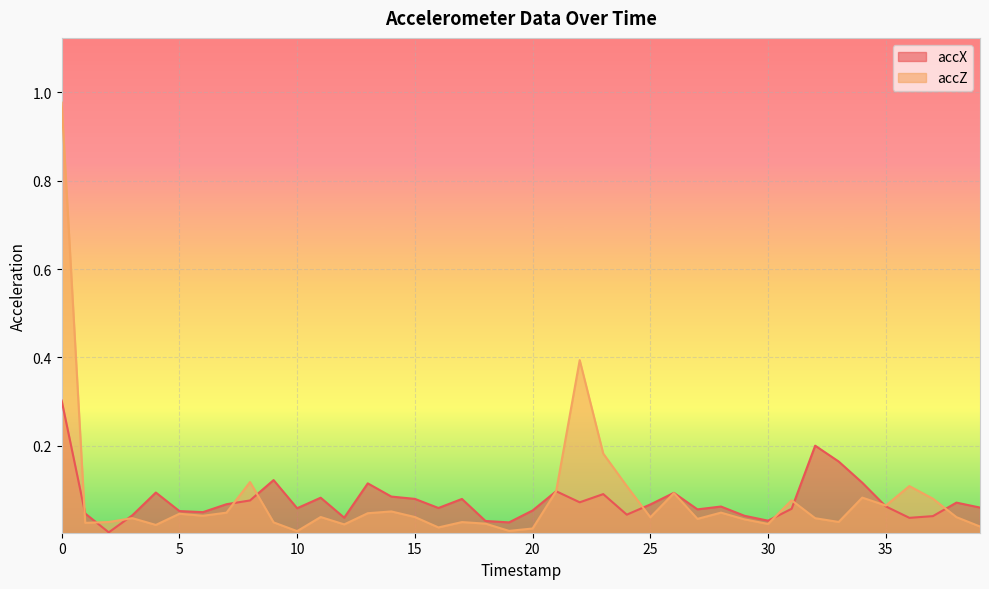

How many interior local peaks does the accX series have?

11